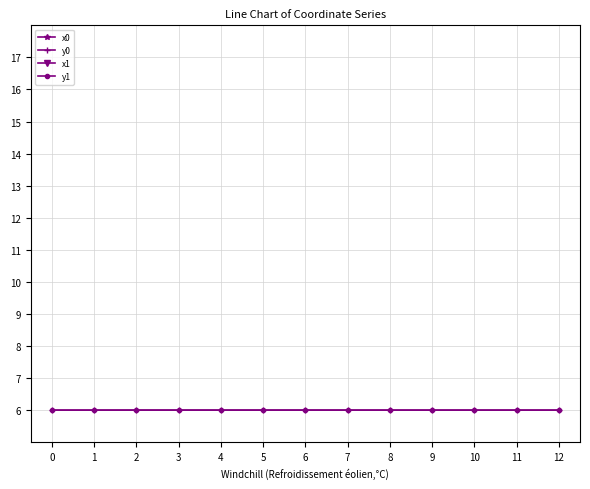

Which category has the lowest value across all series?

1